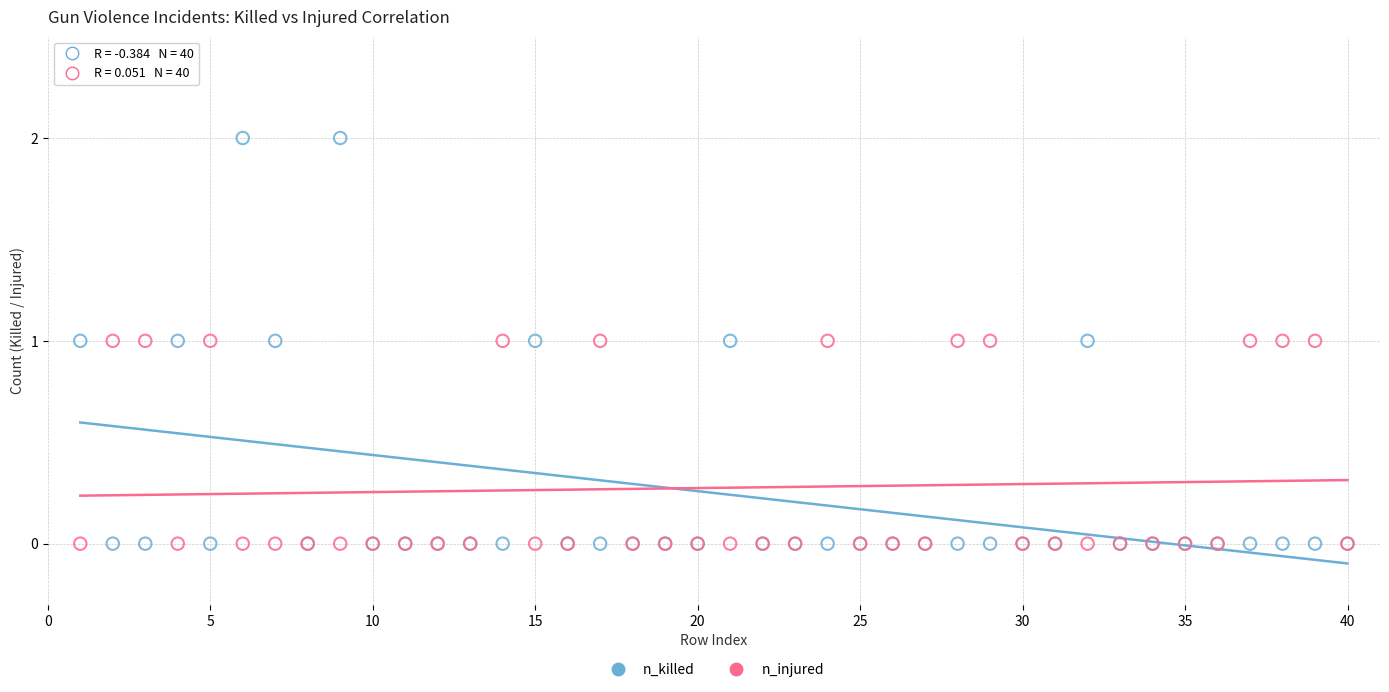

Which series contains the highest Y value?

n_killed